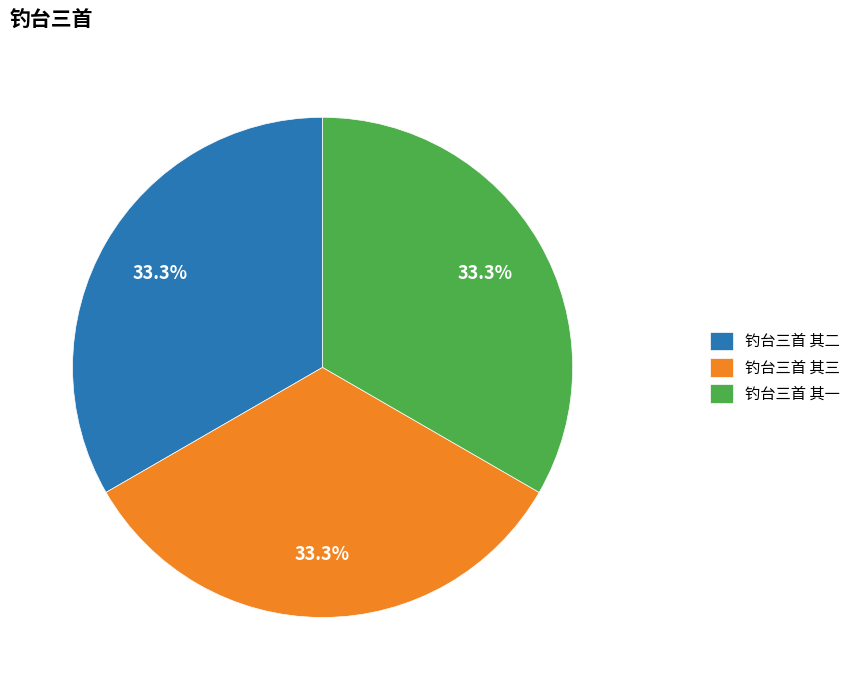

Approximately how many times larger is the value at 钓台三首 其一 compared to 钓台三首 其二?

1.0